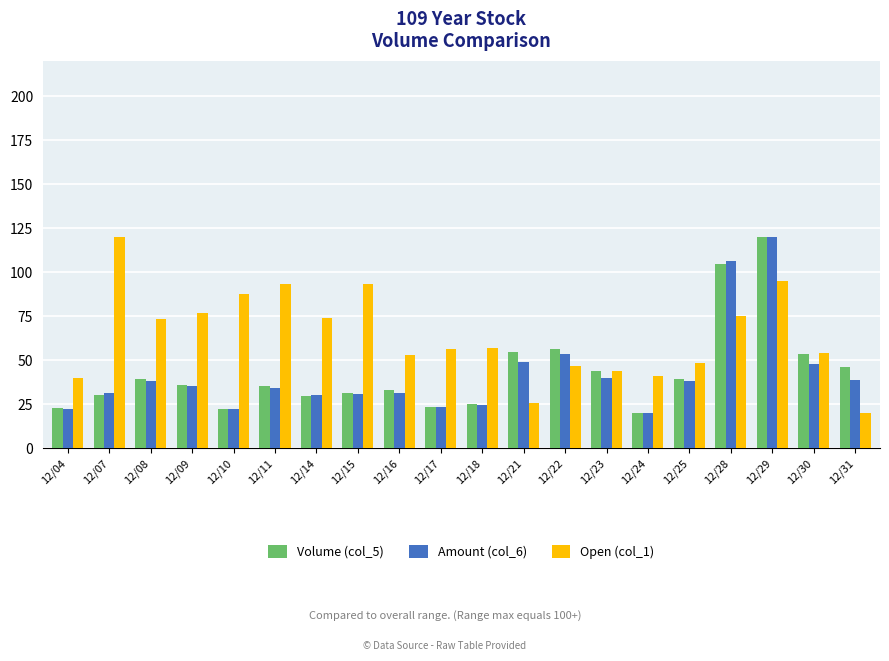

The value of Amount (col_6) at 12/21 is 72.4. True or false?

False